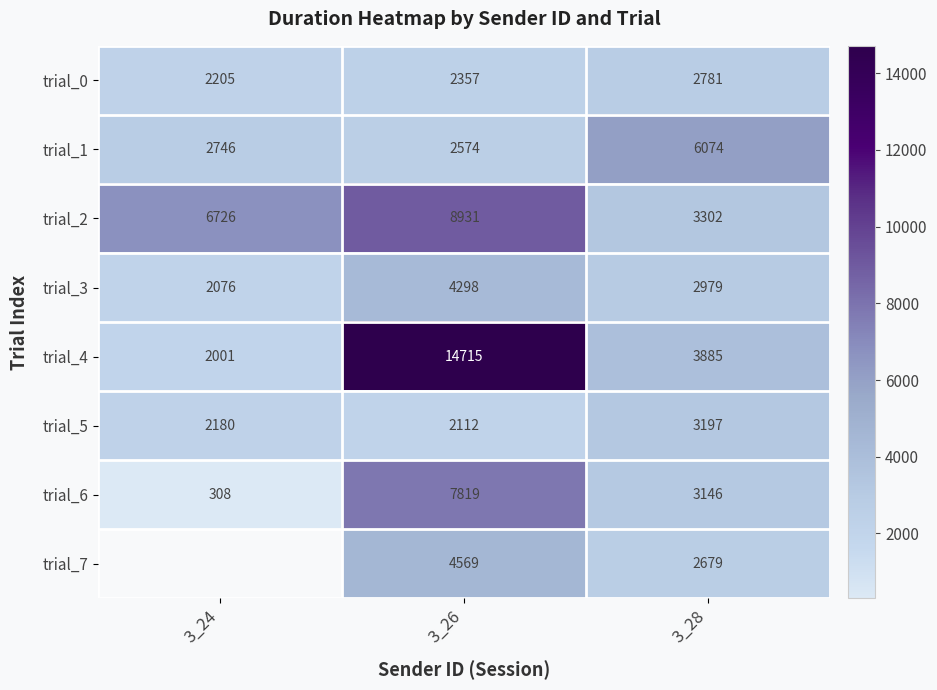

Is the value of trial_7 at 3_26 greater than the value of trial_4 at 3_24?

Yes